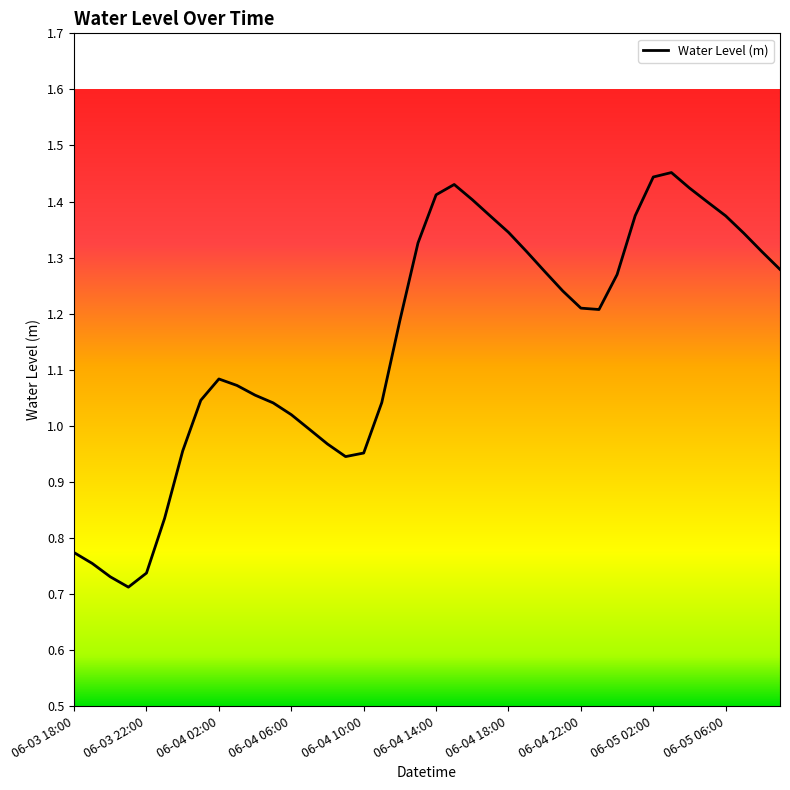

How many lines are shown in the chart?

1